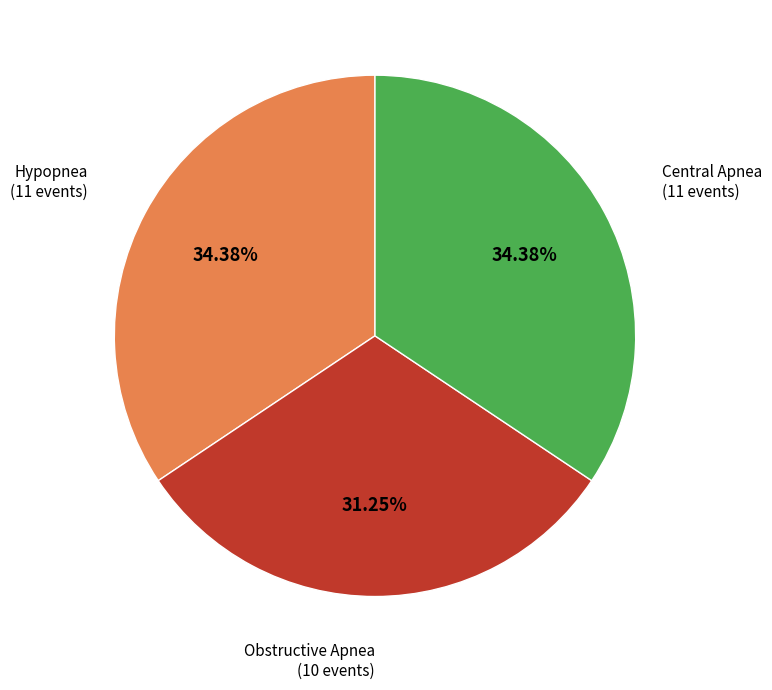

Is there any slice that represents more than half of the pie?

No